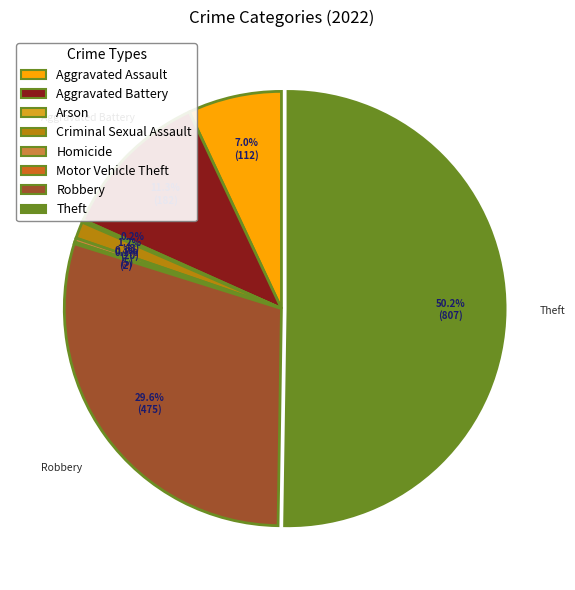

How much of the chart is everything except Aggravated Battery?

88.7%